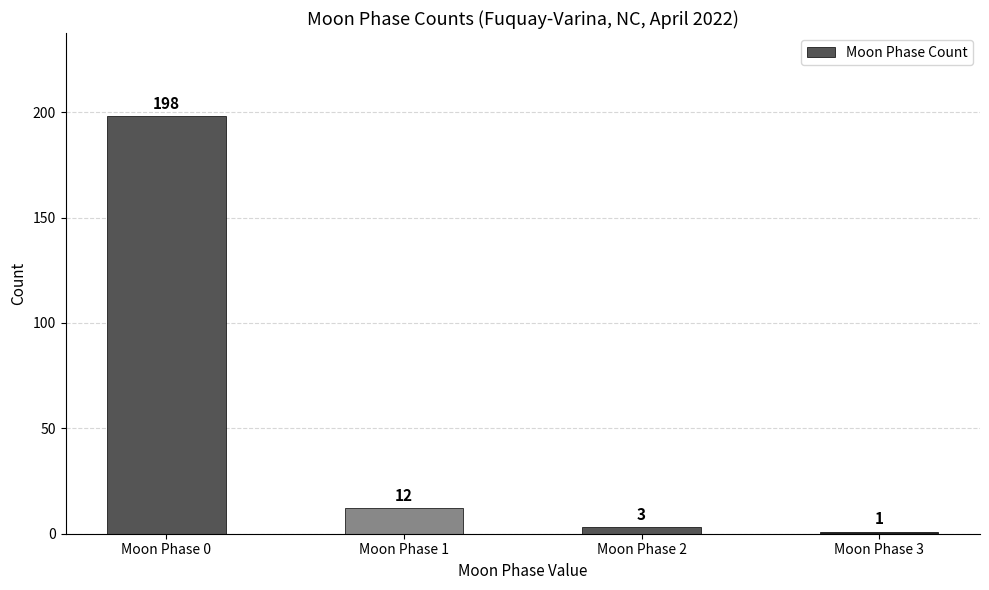

Which has a higher value, Moon Phase 2 or Moon Phase 1?

Moon Phase 1